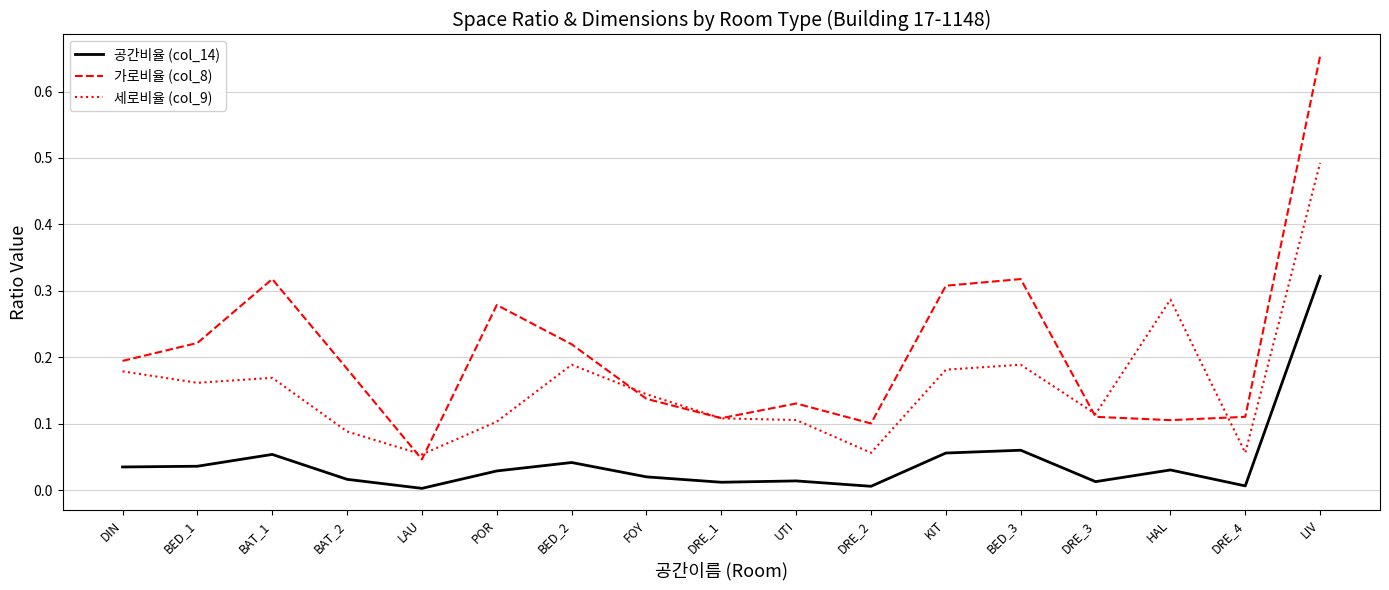

True or false: 세로비율 (col_9) has a value of 0.2 at UTI.

False